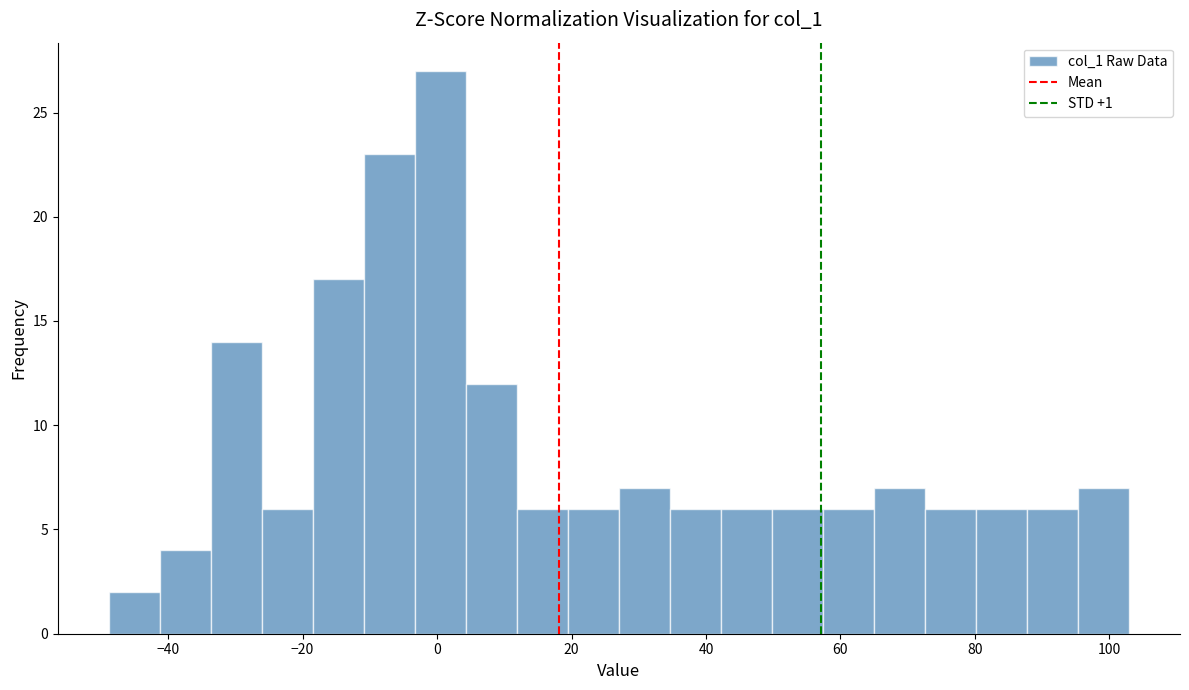

Read against the x-axis, roughly where is the centre of the tallest bar?

0